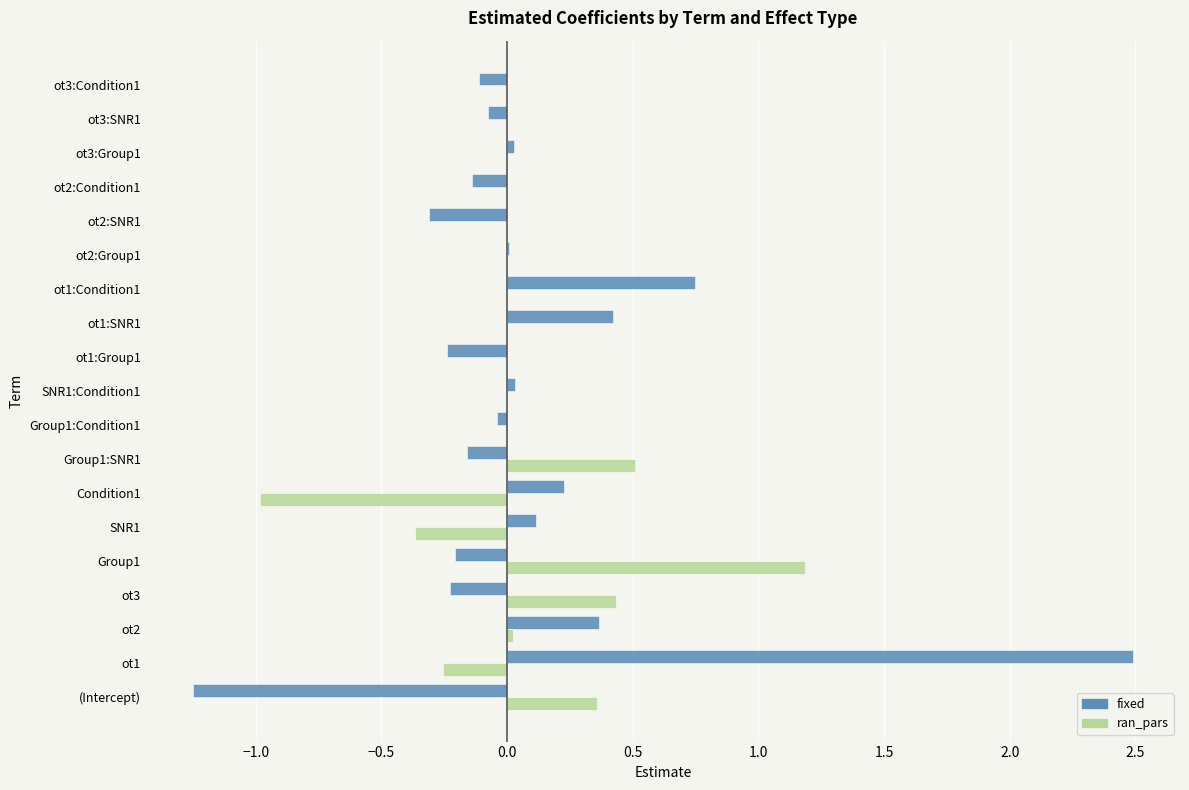

Is it true that fixed equals 3.3 at ot1?

False